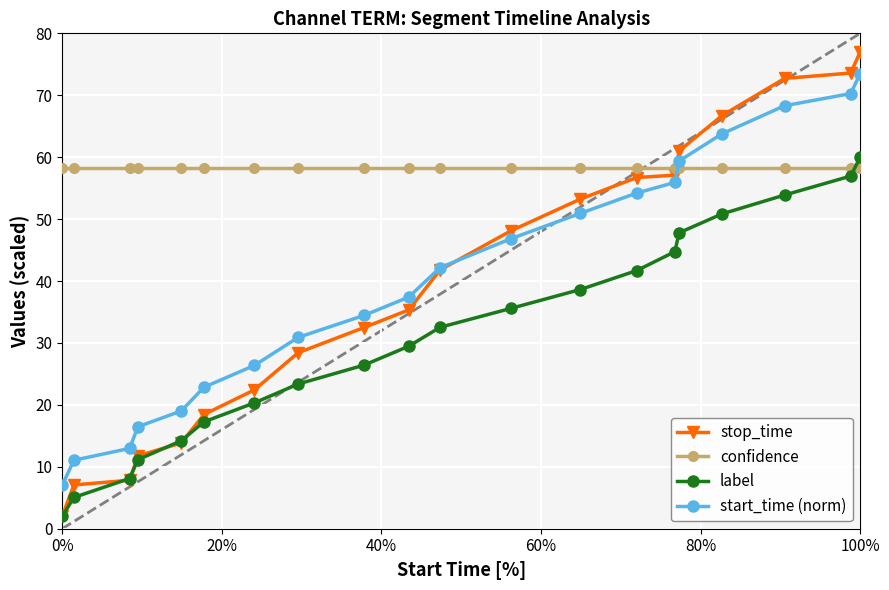

What is the value of the start_time (norm) point at the 14th from the left?

54.2